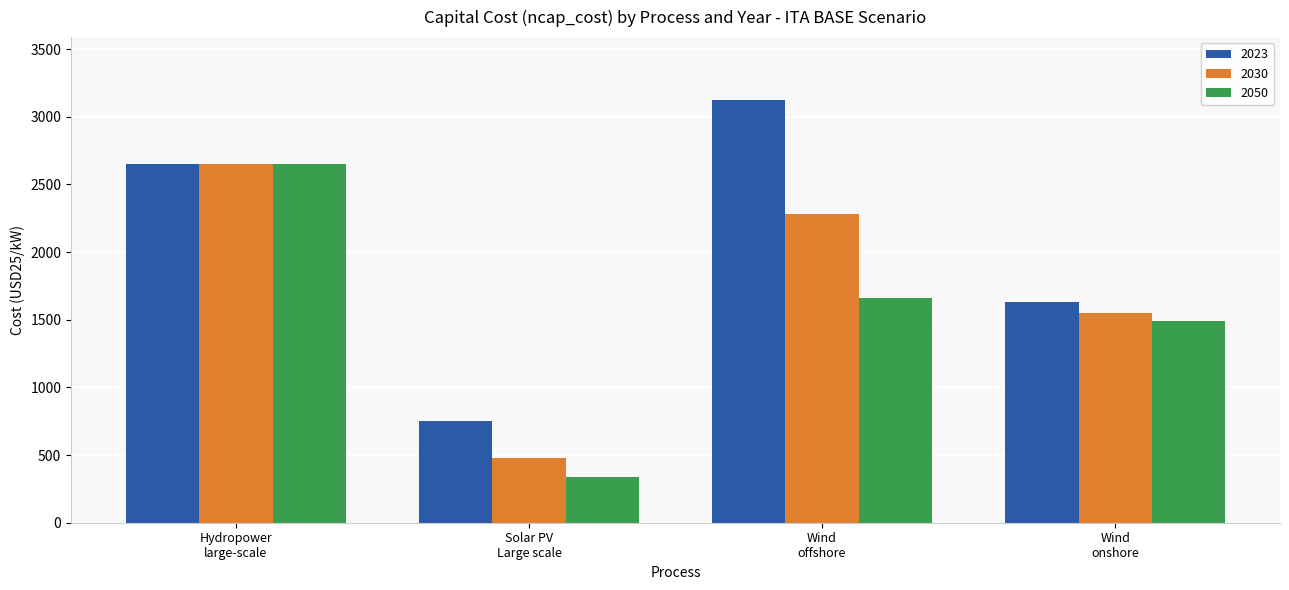

Which series has the largest total across all categories?

2023